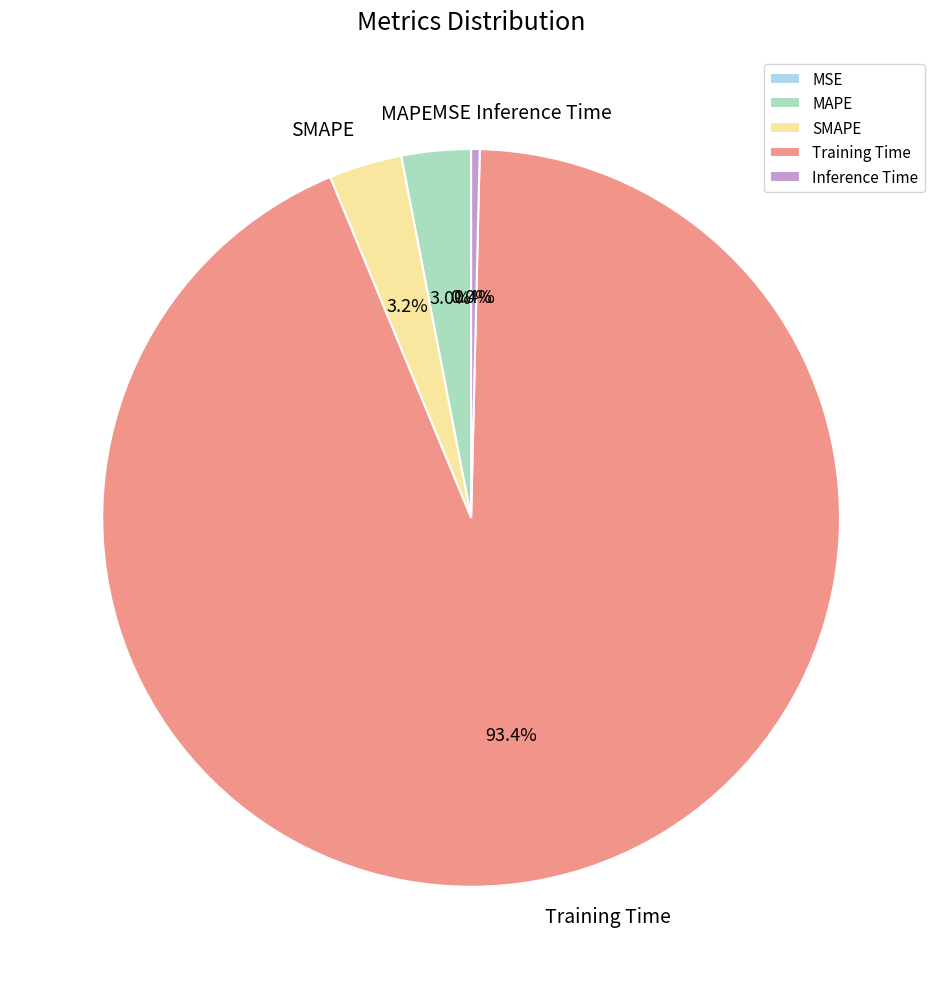

Which slice is the largest?

Training Time